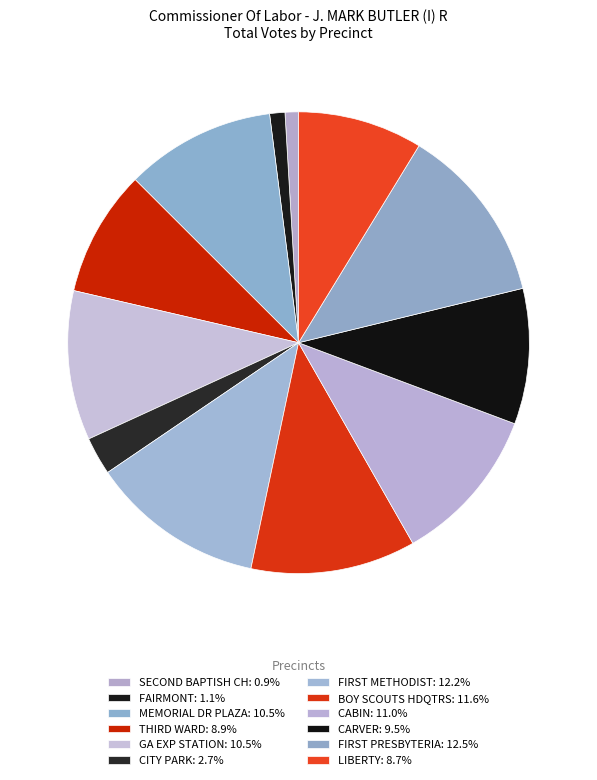

Is there any slice that represents more than half of the pie?

No